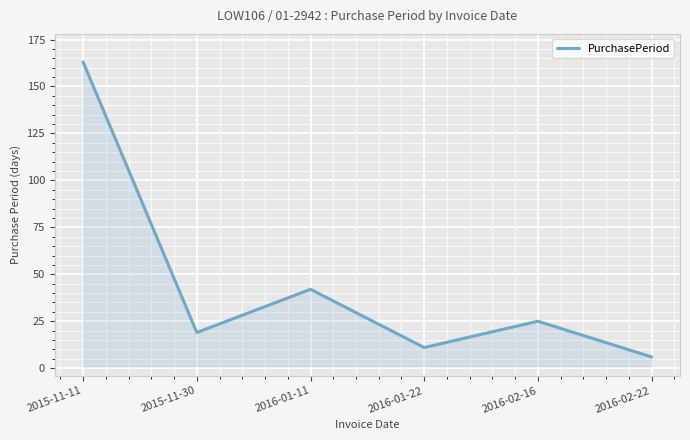

Is it true that the value at 2016-02-22 is 6?

True